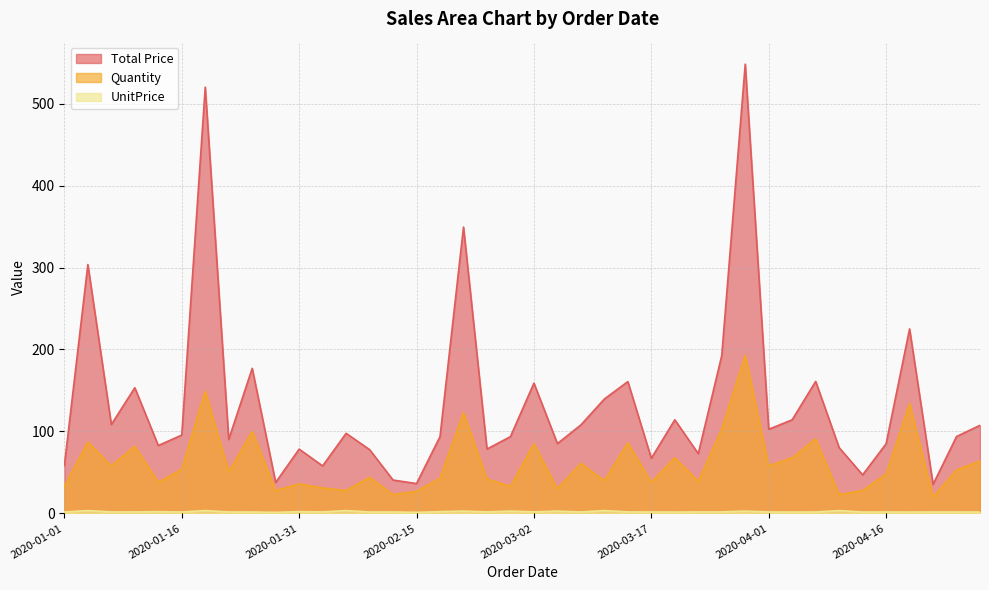

What are all the series names shown in the legend?

Total Price, Quantity, UnitPrice